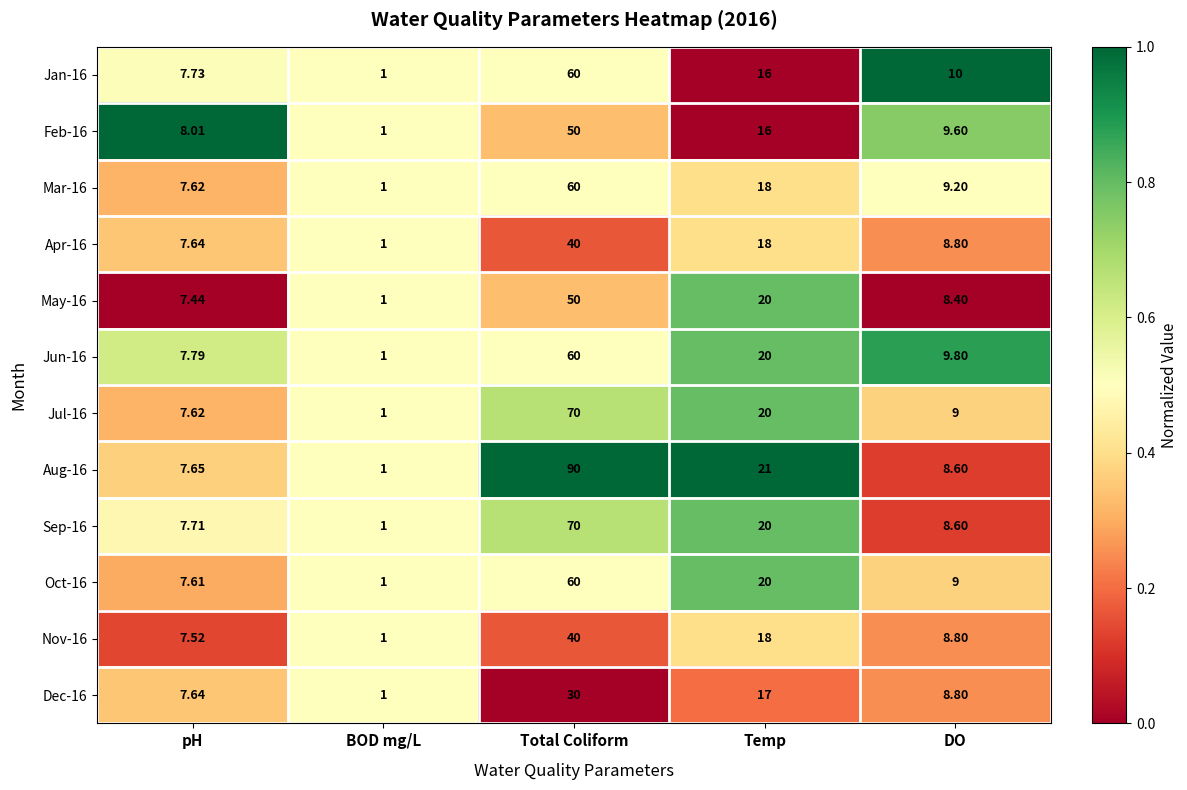

At which category is the sum across all series the highest?

Total Coliform